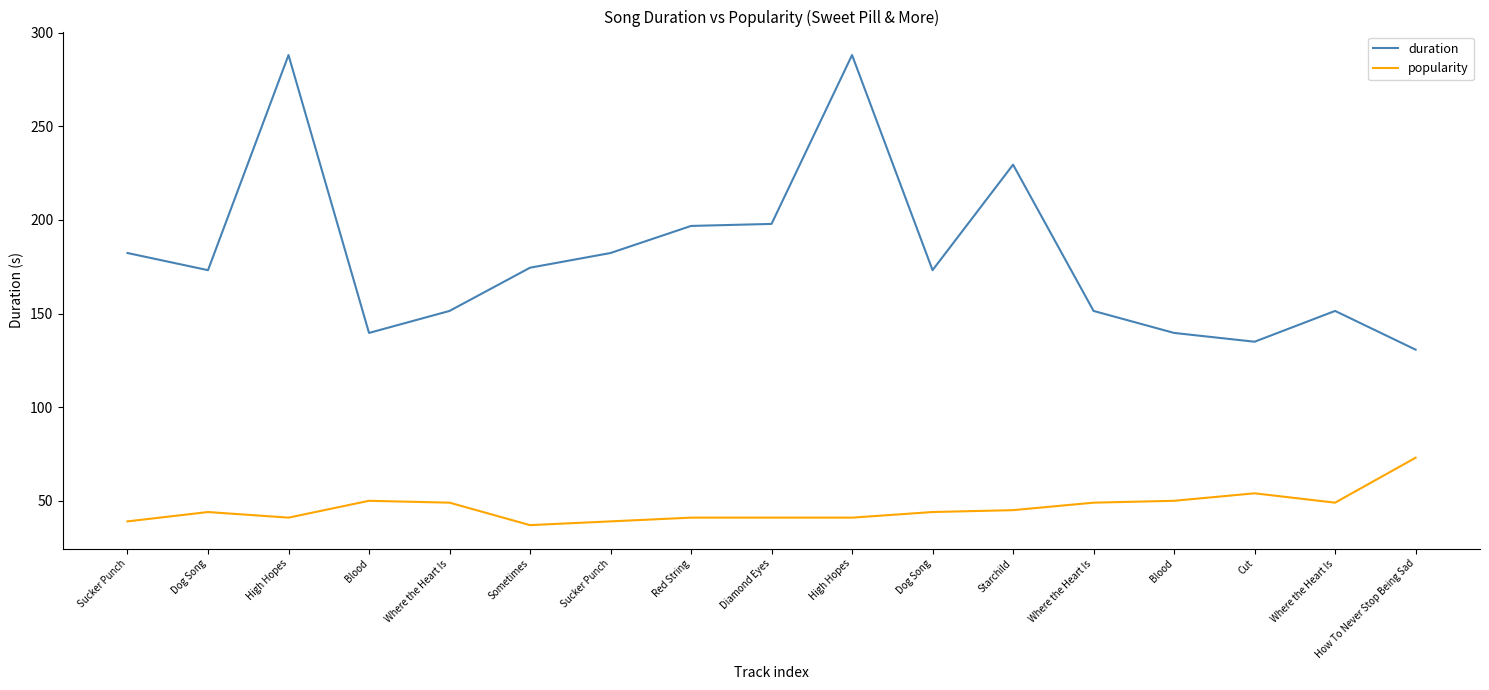

What are all the series names shown in the legend?

duration, popularity